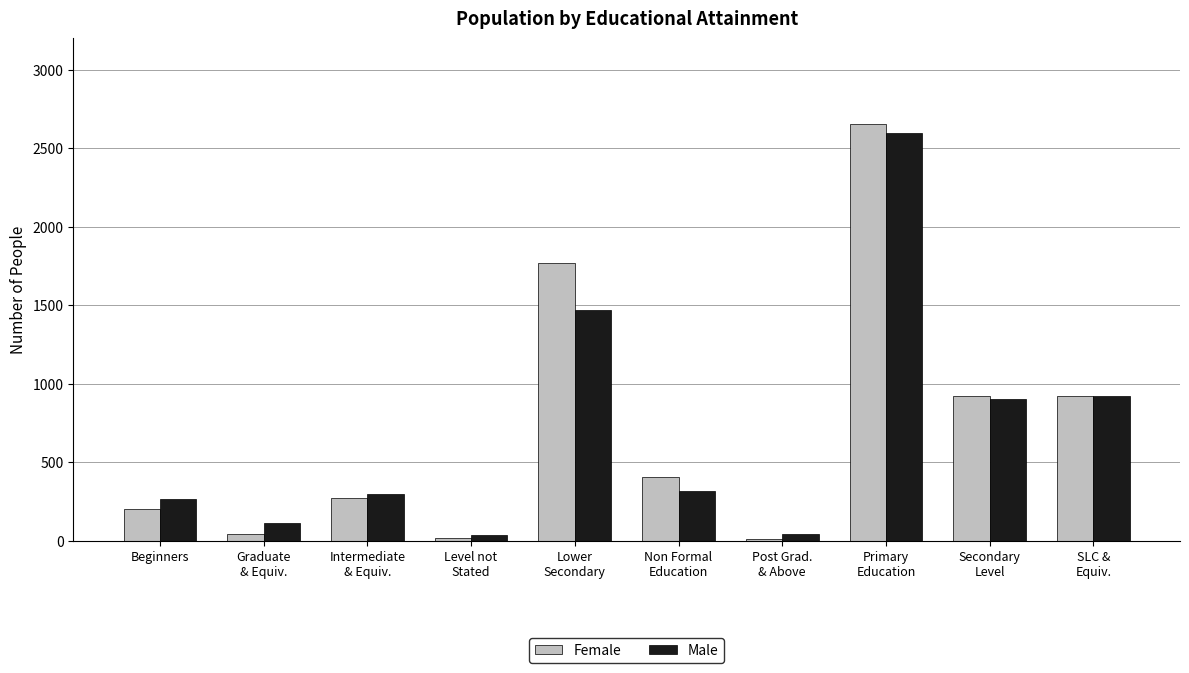

What is the average value of the Male series?

696